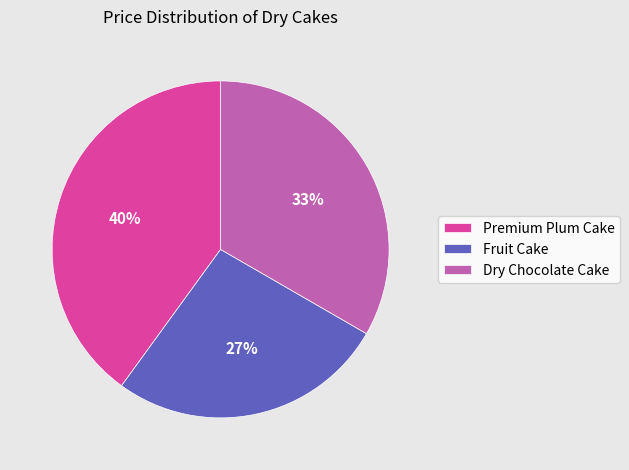

True or false: Premium Plum Cake accounts for 40% of the total.

True